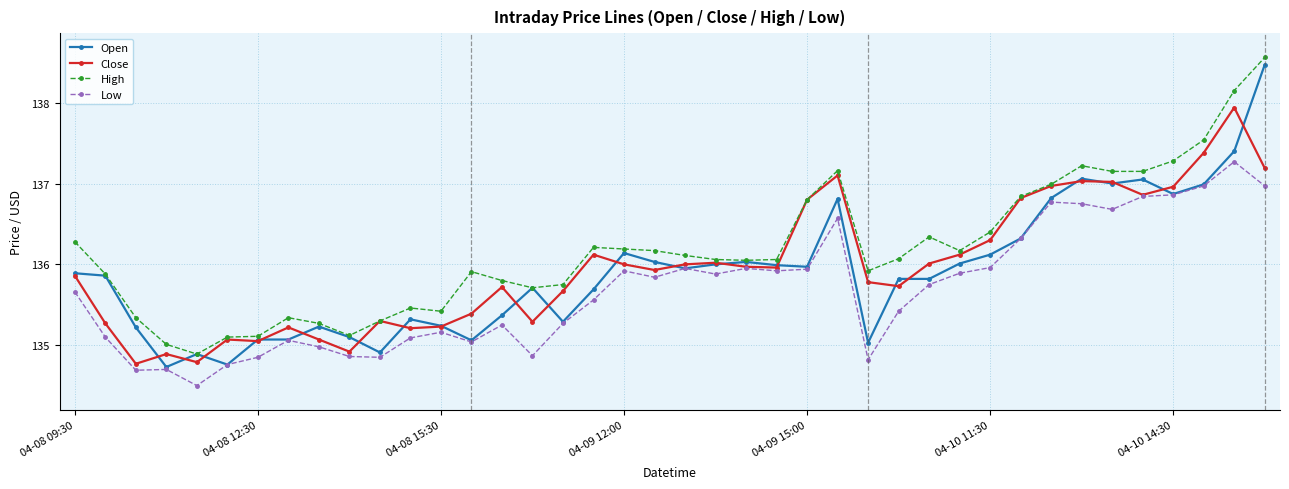

What is the value of the Open point at the 40th from the left?

138.5